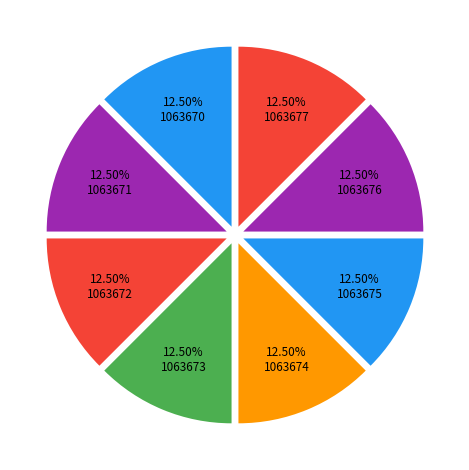

Count the number of slices in the pie.

8